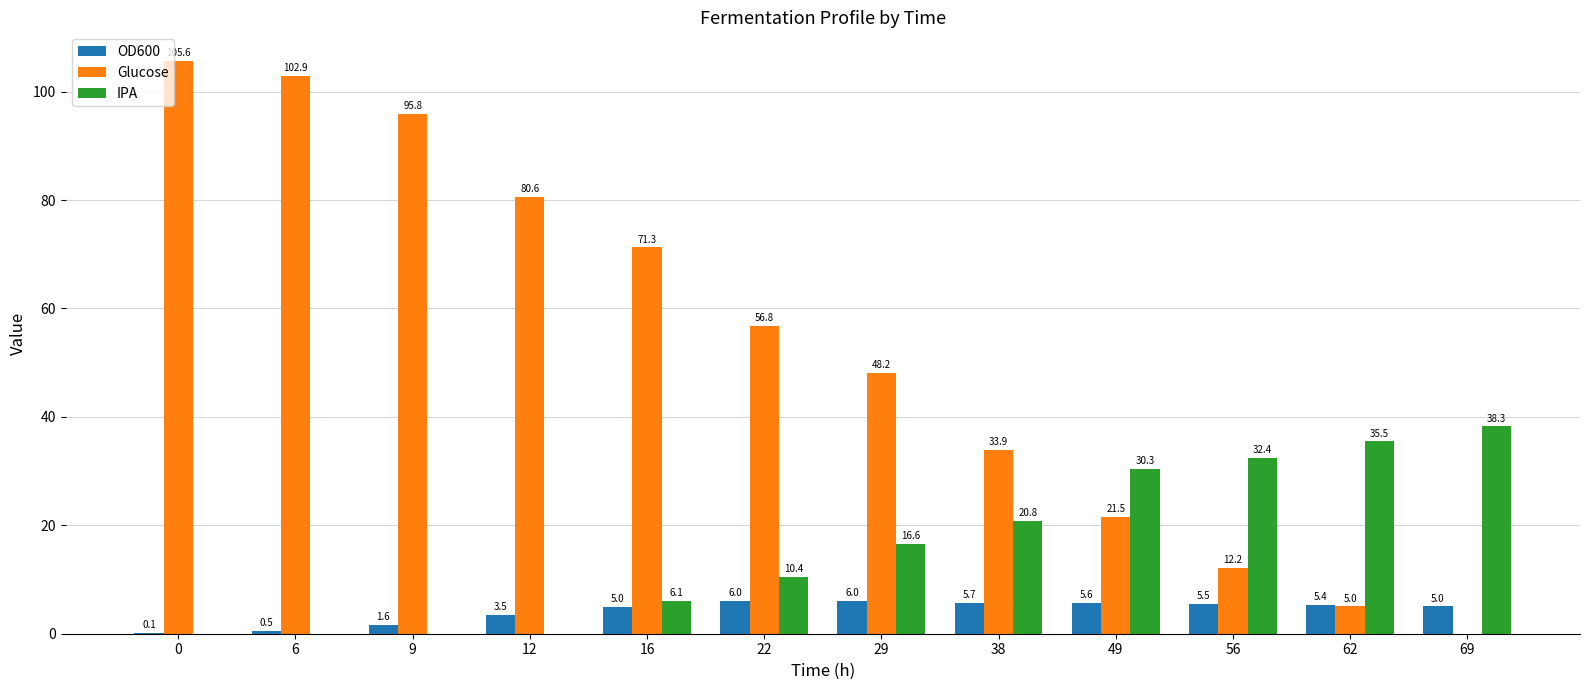

What is the average value of the IPA series?

15.9